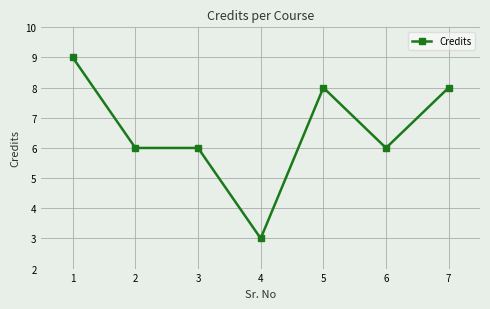

Count the number of categories in the chart.

7